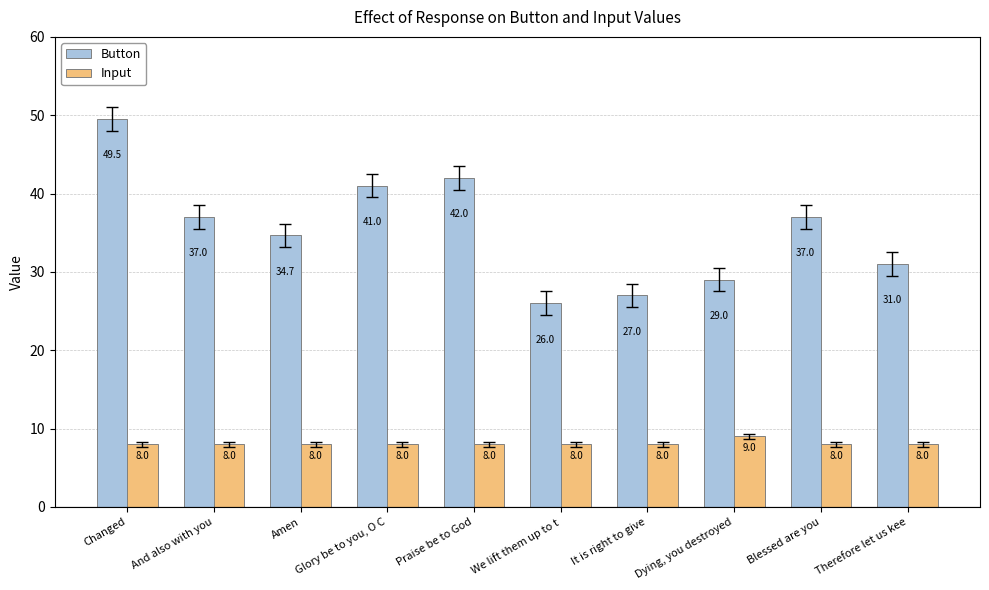

What is the label of the 6th bar from the left?

We lift them up to t